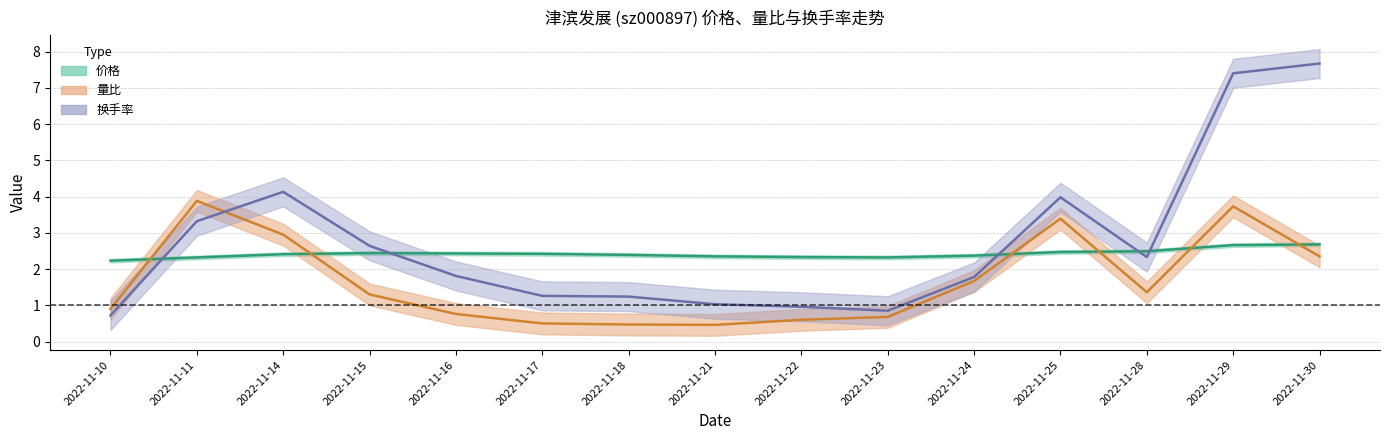

True or false: 换手率 has more than 2 interior local peaks.

False